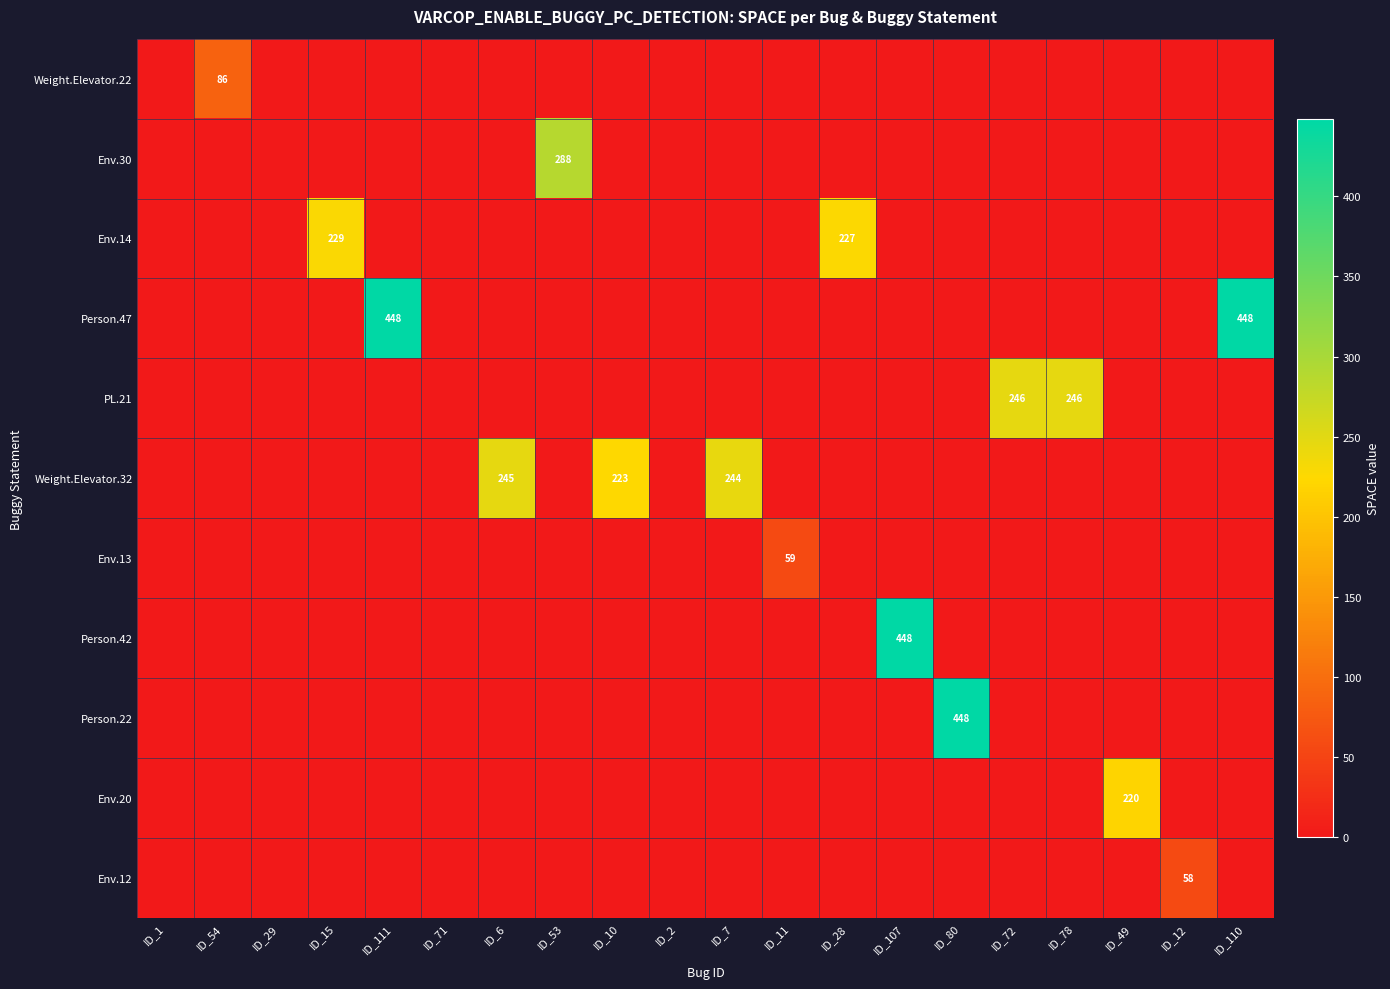

Is it true that Env.30 equals -144 at ID_111?

False